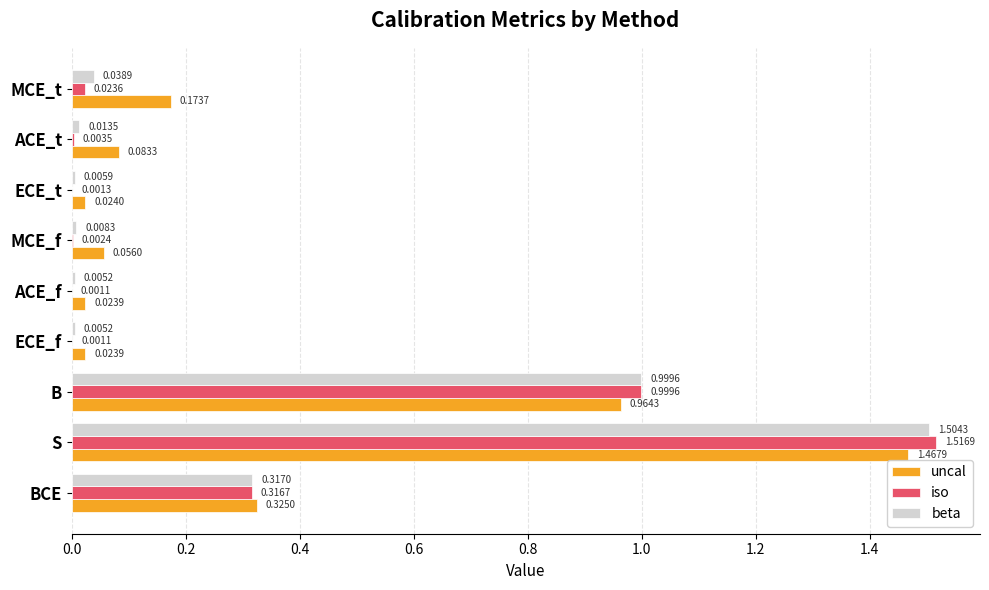

At which category is the sum across all series the highest?

S